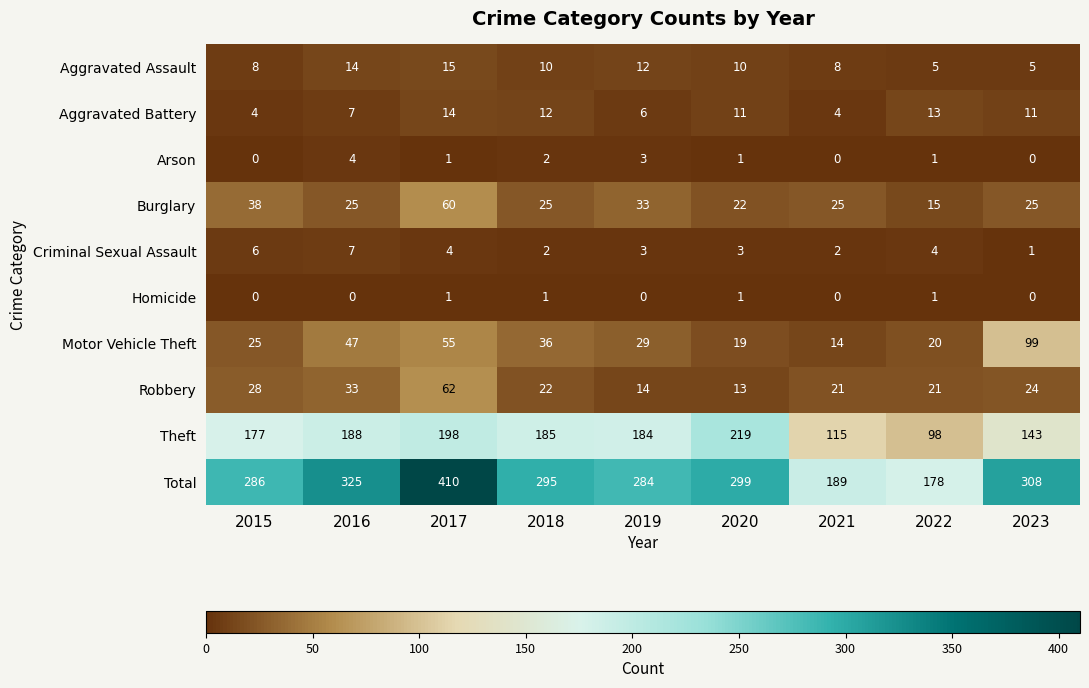

How many values in the Criminal Sexual Assault series are below 3?

3